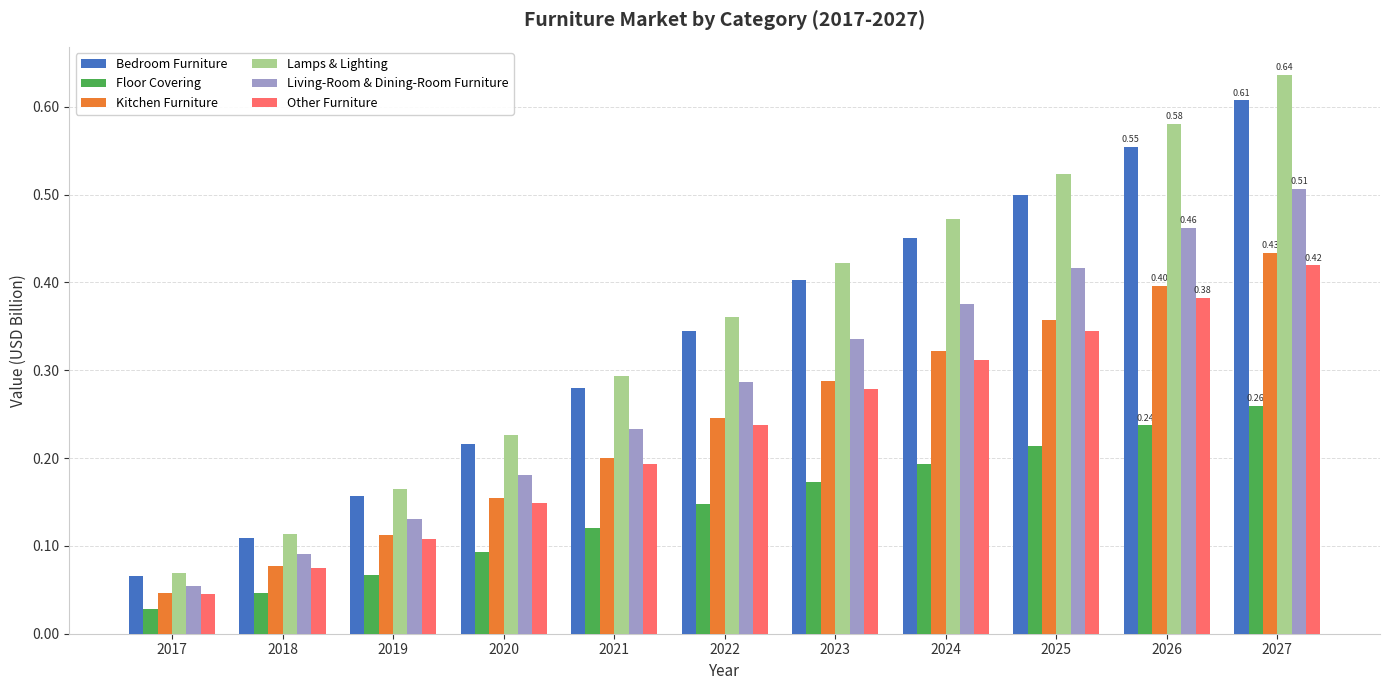

Is the value of Other Furniture at 2019 greater than the value of Lamps & Lighting at 2020?

No